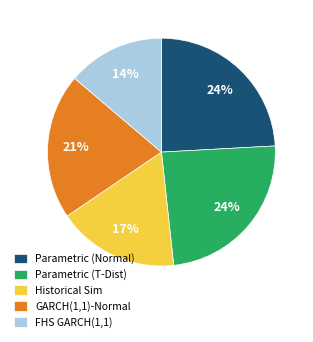

The Parametric (T-Dist) slice represents 24% of the pie. True or false?

True